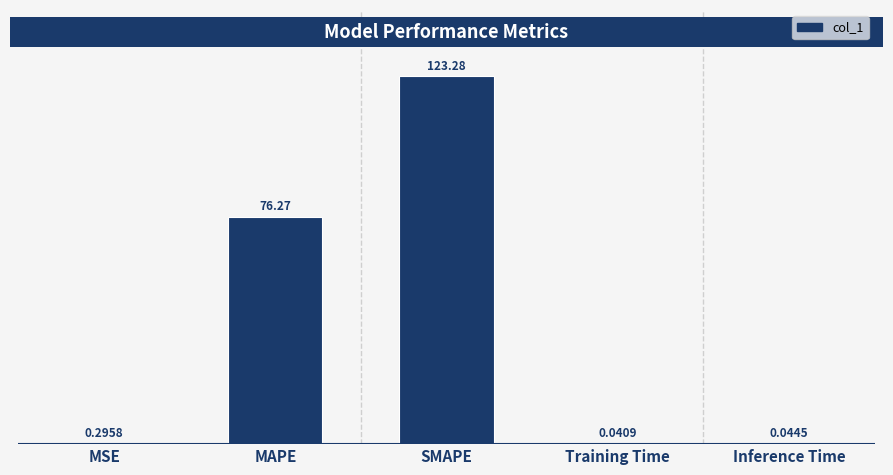

What is the change in value from MSE to Inference Time?

-0.3